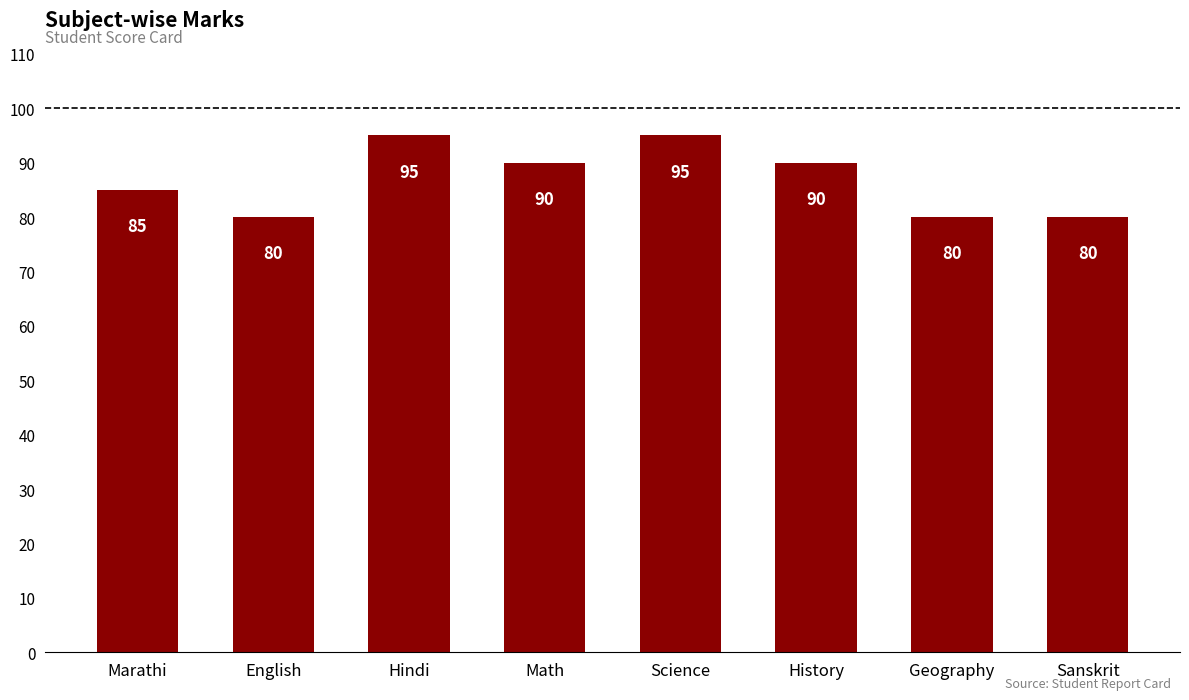

Reading left to right, extract all data points from this chart.

Marathi=85	English=80	Hindi=95	Math=90	Science=95	History=90	Geography=80	Sanskrit=80